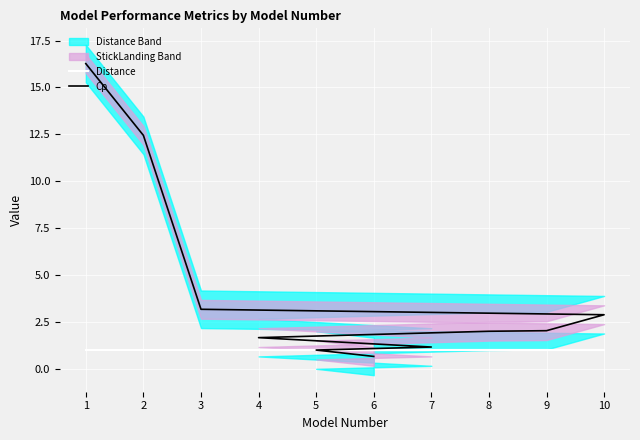

Reading left to right, transcribe all the data shown in this chart.

Distance: 6=1.0	5=1.0	7=1.0	4=1.0	8=1.0	9=1.0	10=1.0	3=1.0	2=1.0	1=1.0
Cp: 6=0.7	5=1.0	7=1.2	4=1.7	8=2.0	9=2.0	10=2.9	3=3.2	2=12.4	1=16.3